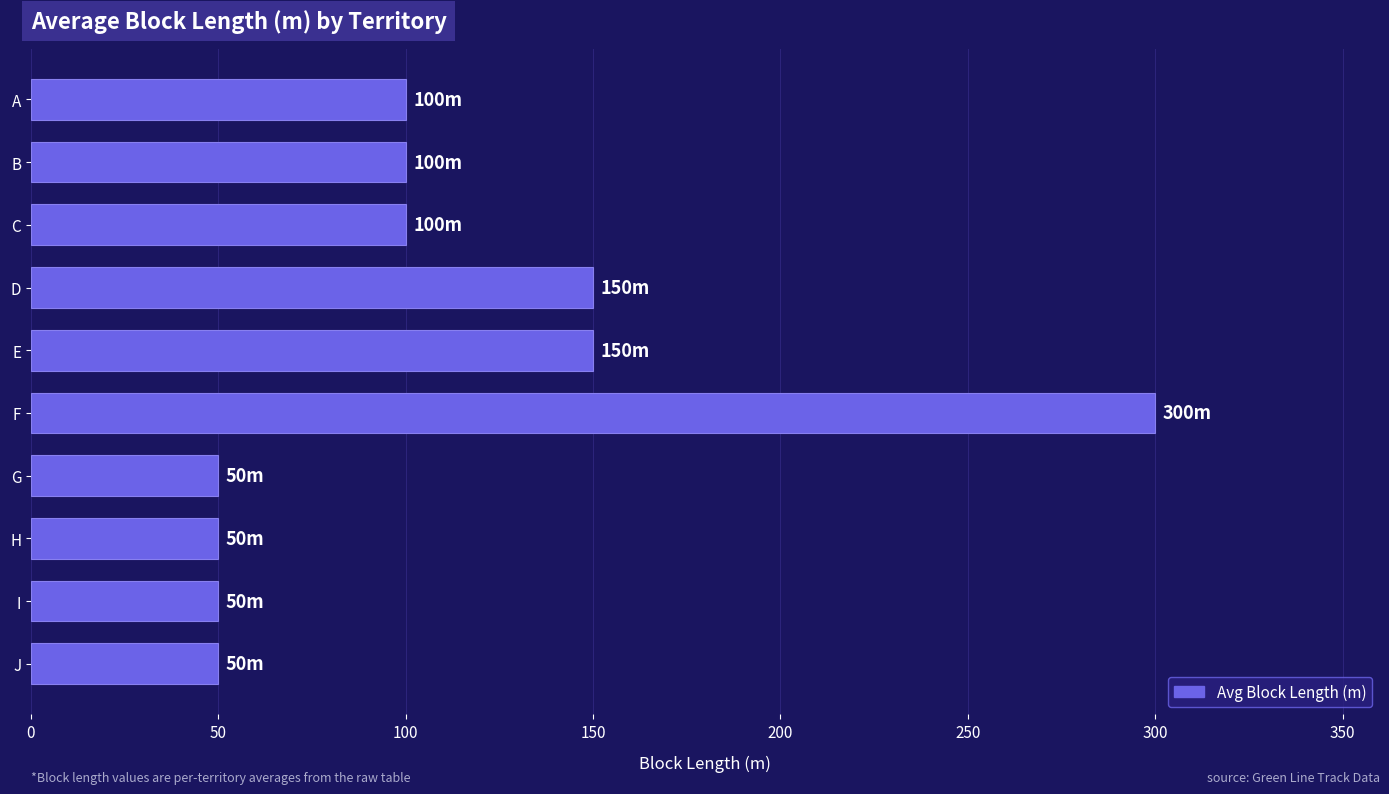

What value does the data have at G?

50